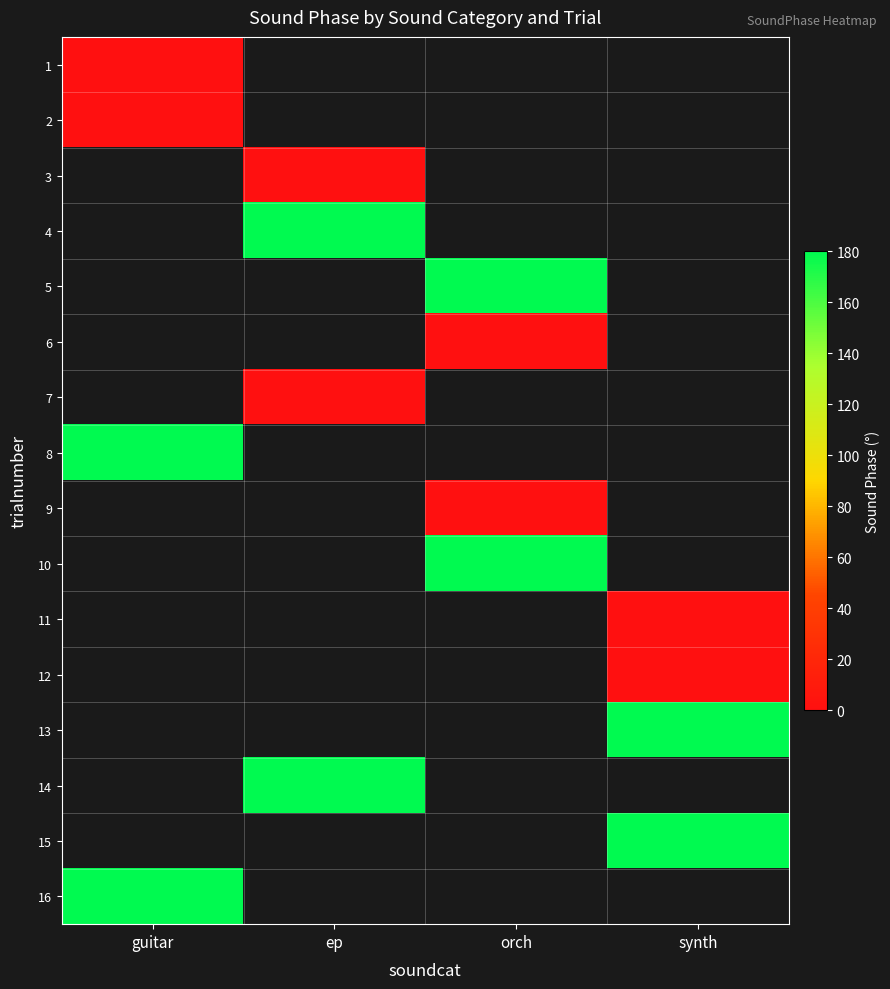

How many series are shown in this chart?

16